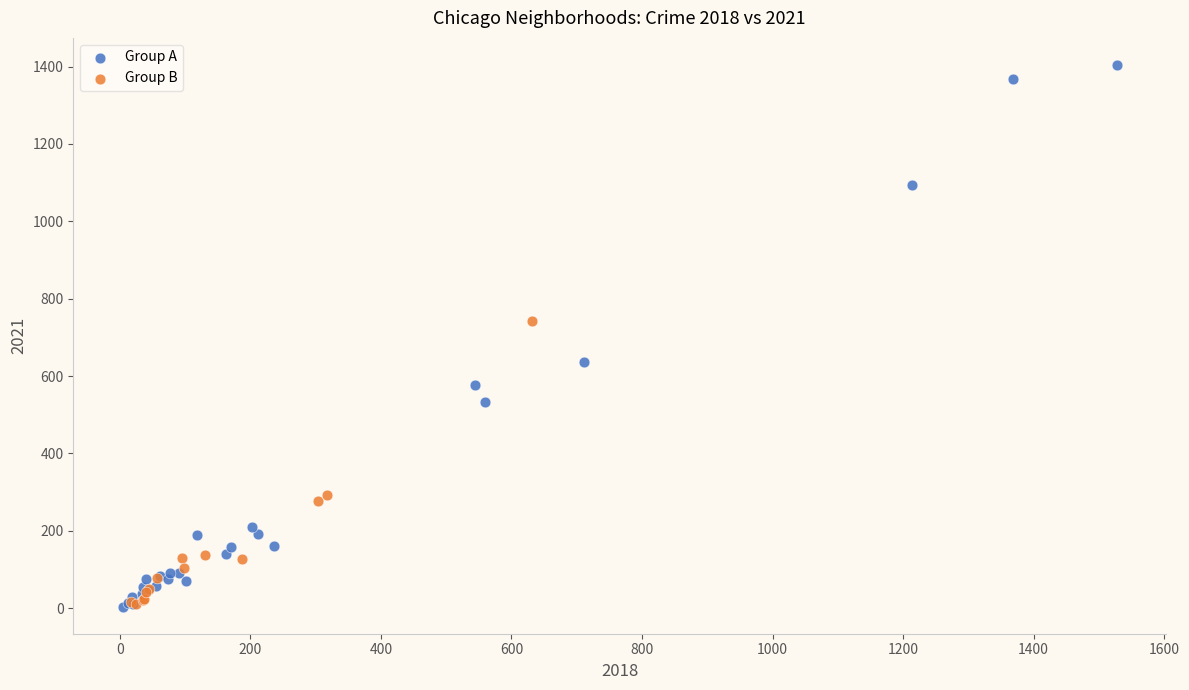

Which series has the largest Y range (max minus min)?

Group A